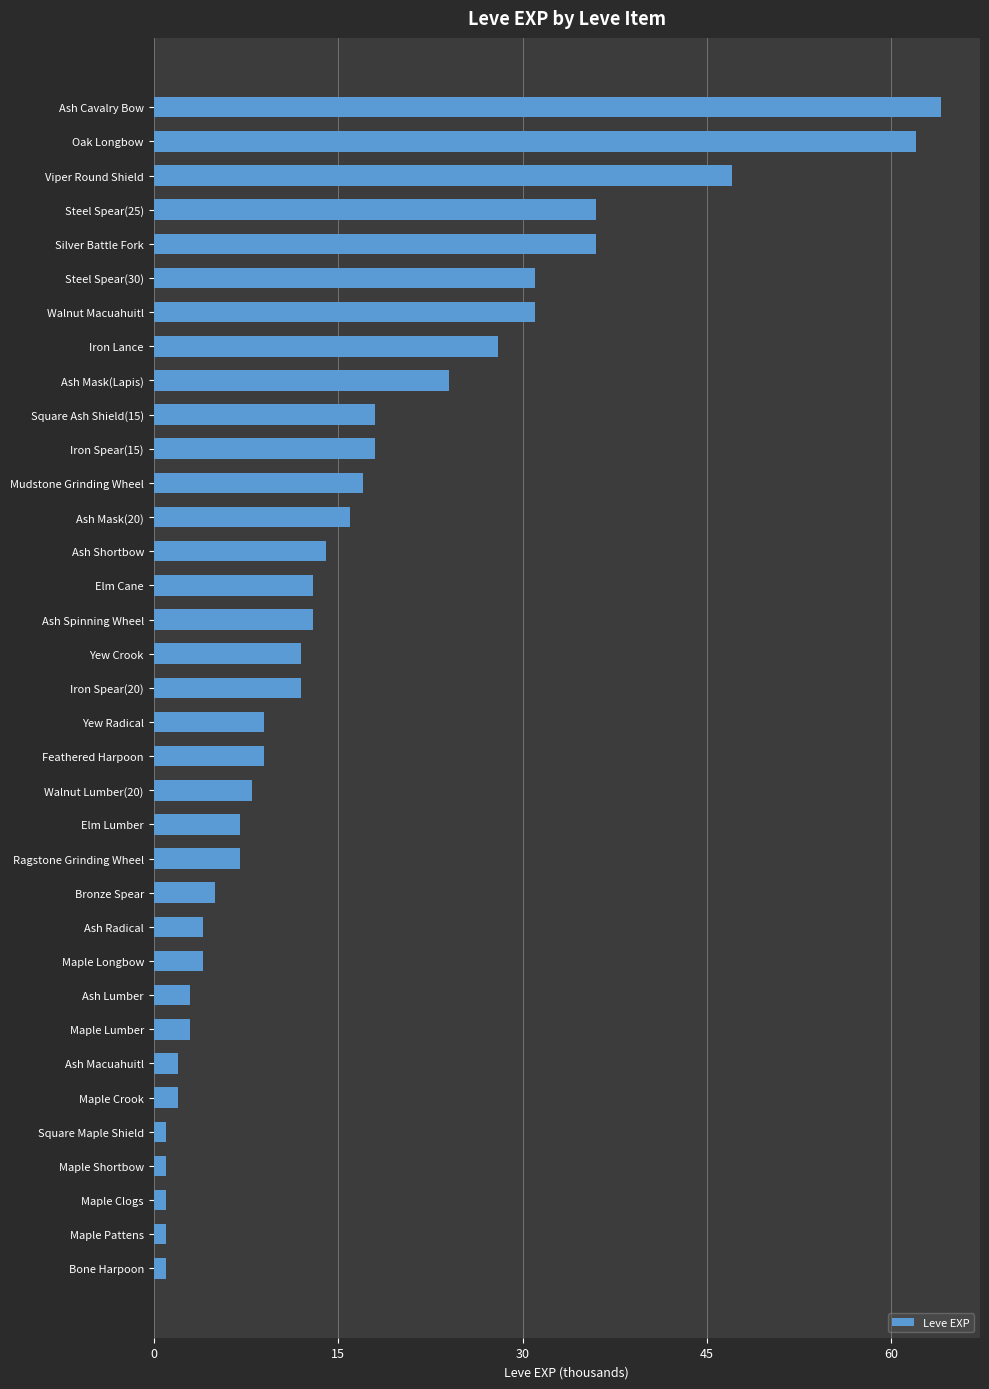

What is the difference between the maximum and minimum values?

63